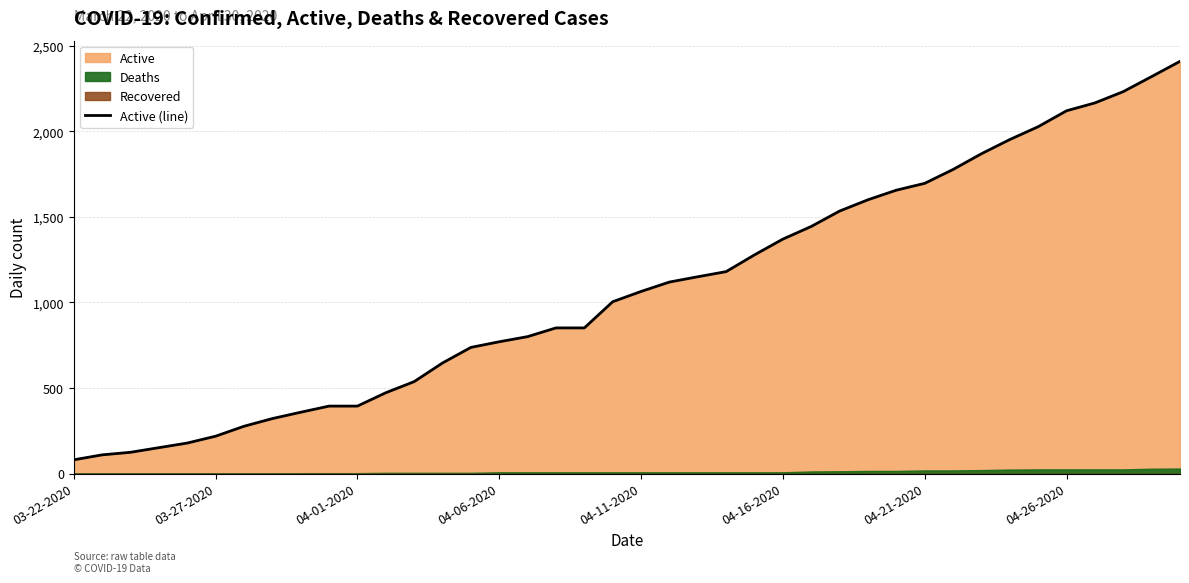

What position from the left is 28?

29